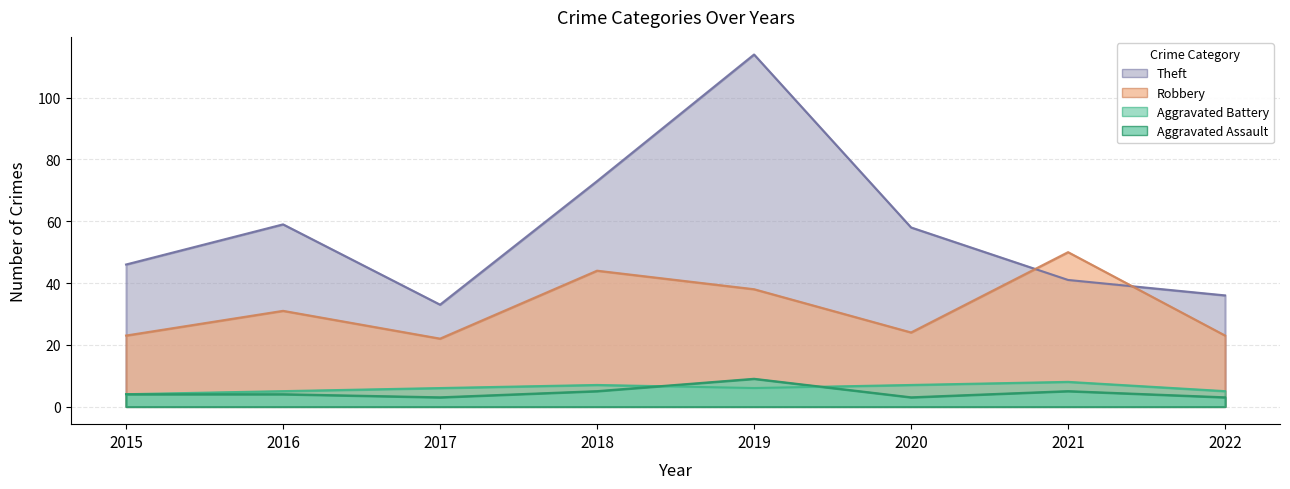

The Theft series shows 82 at 2020. True or false?

False